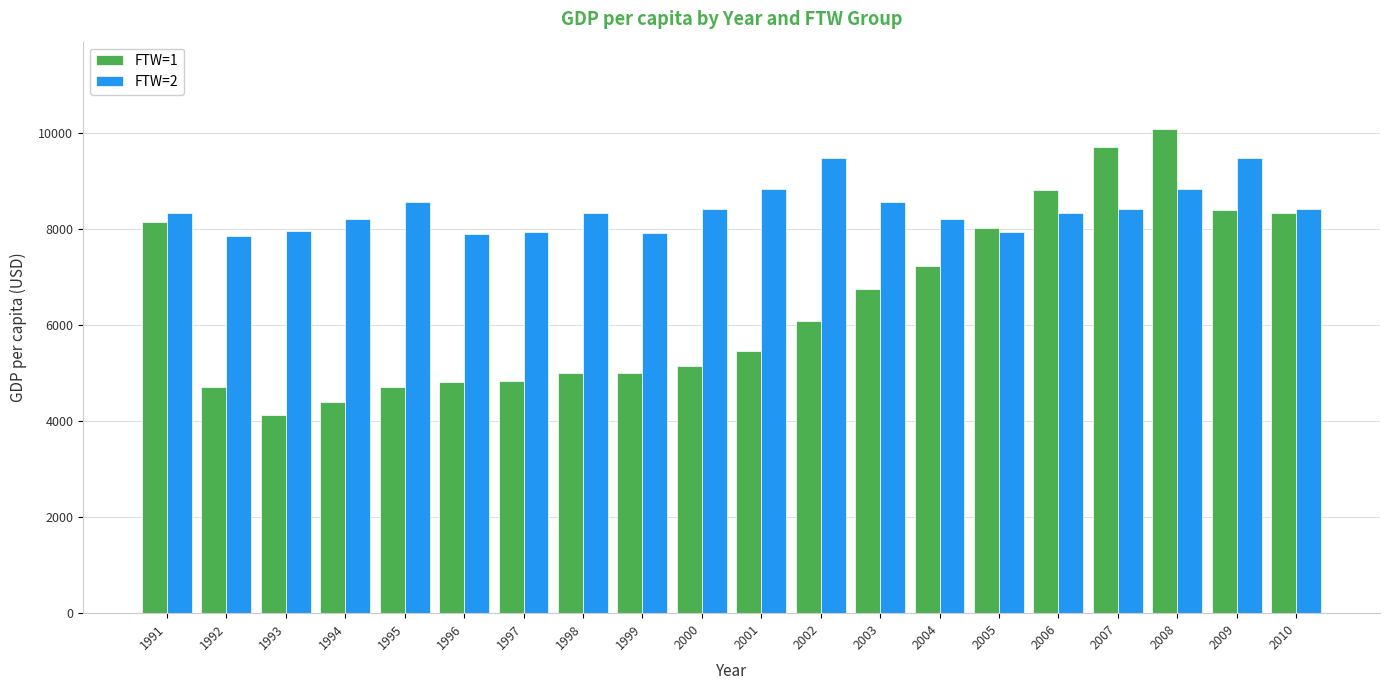

Which series has the largest total across all categories?

FTW=2